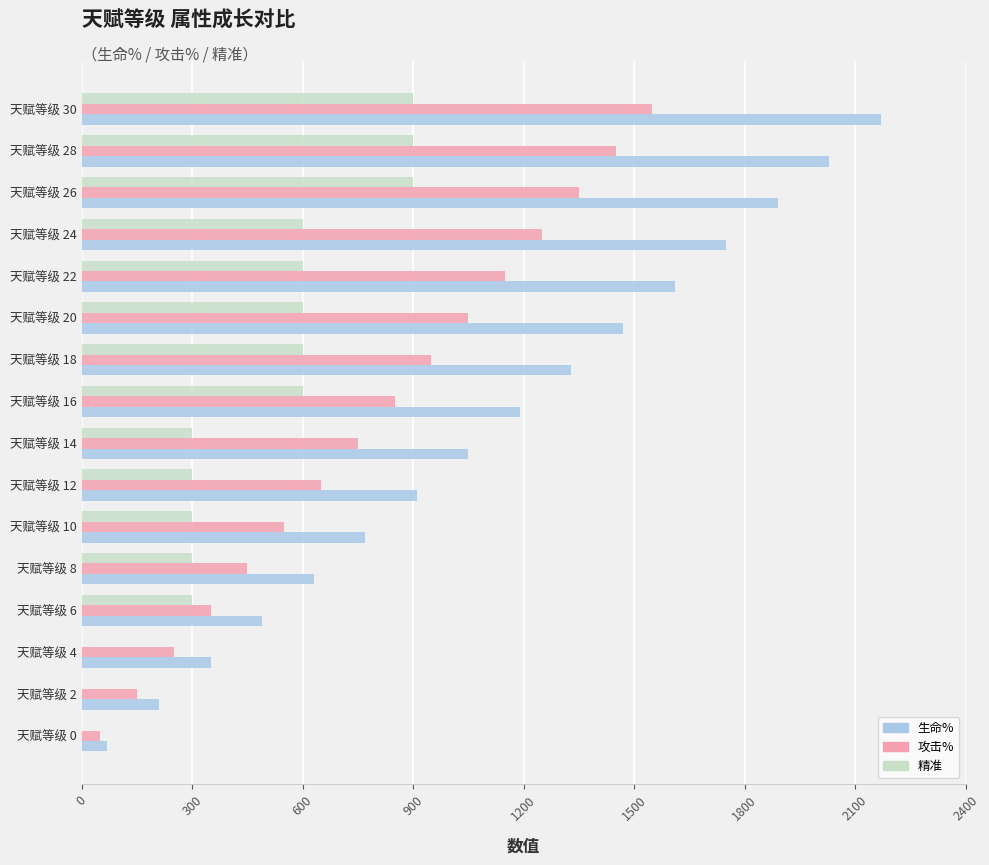

Is the value of 生命% at 天赋等级 4 greater than the value of 精准 at 天赋等级 26?

No